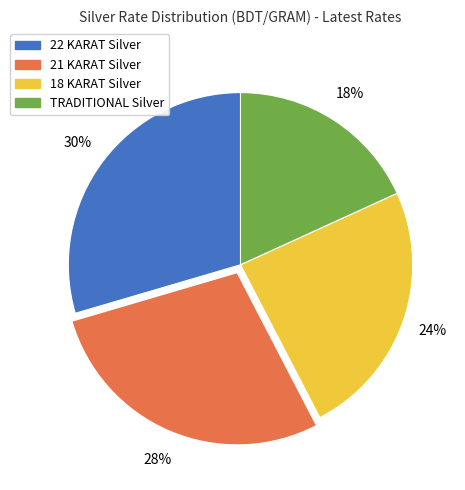

To the nearest percent, what is the average slice percentage?

25%